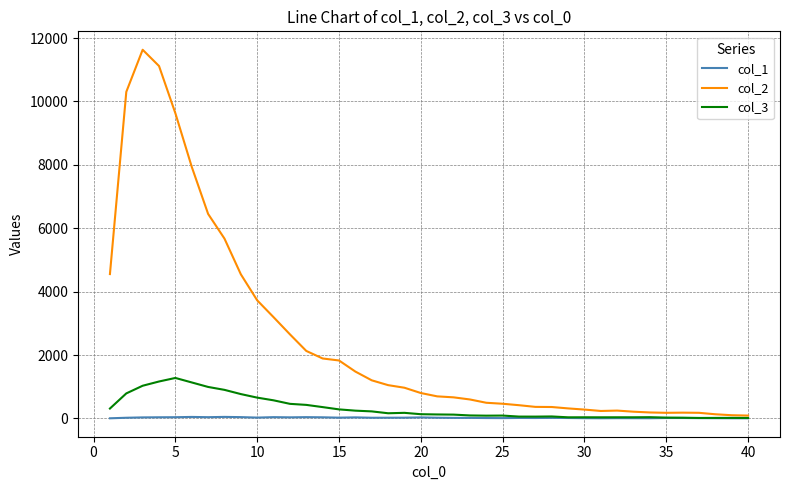

Which series has the widest spread of values?

col_2